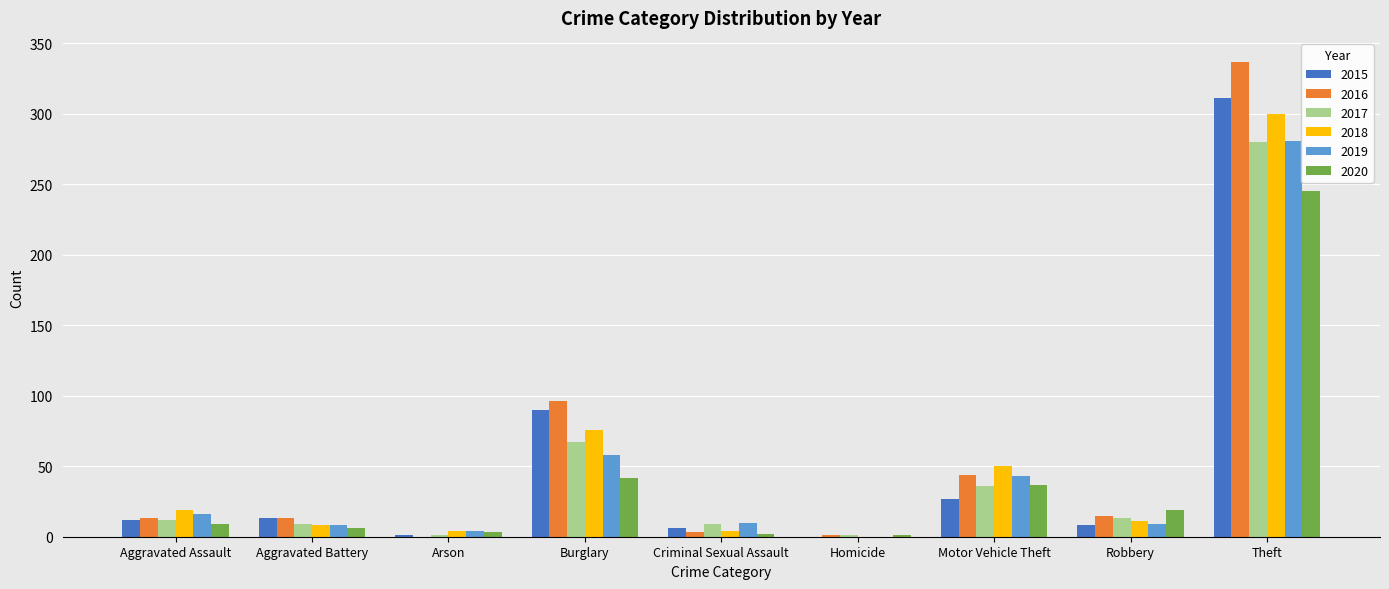

What is the maximum value shown in the chart?

337